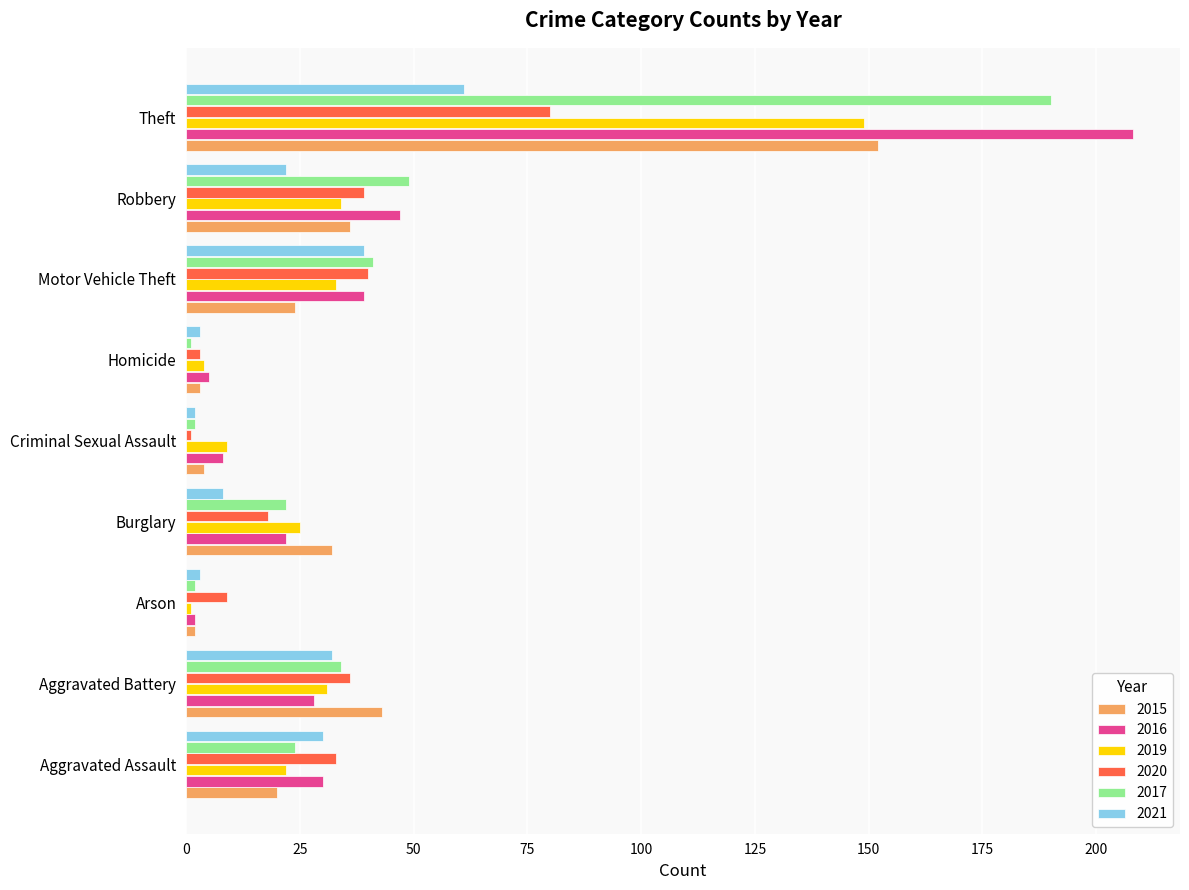

Read the 2016 value at Criminal Sexual Assault.

8